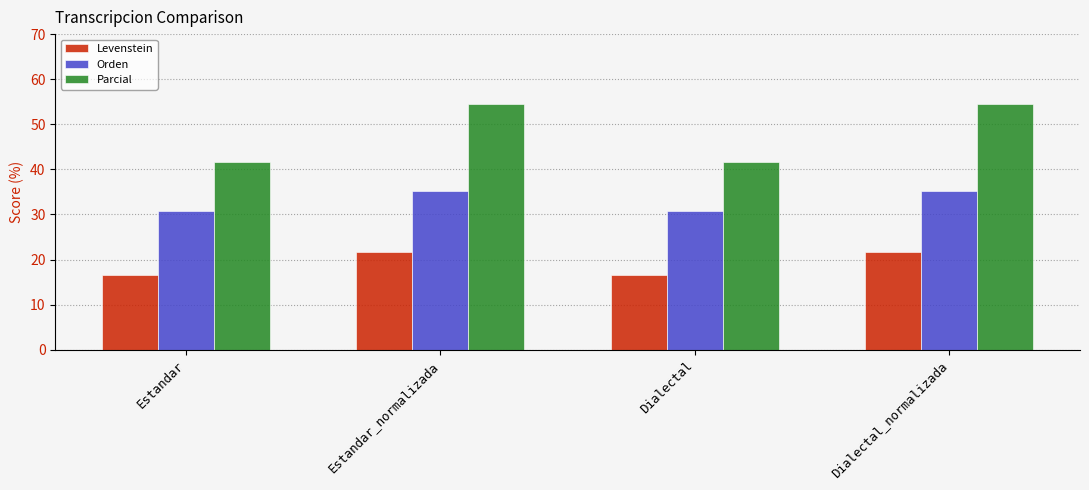

How many series are shown in this chart?

3